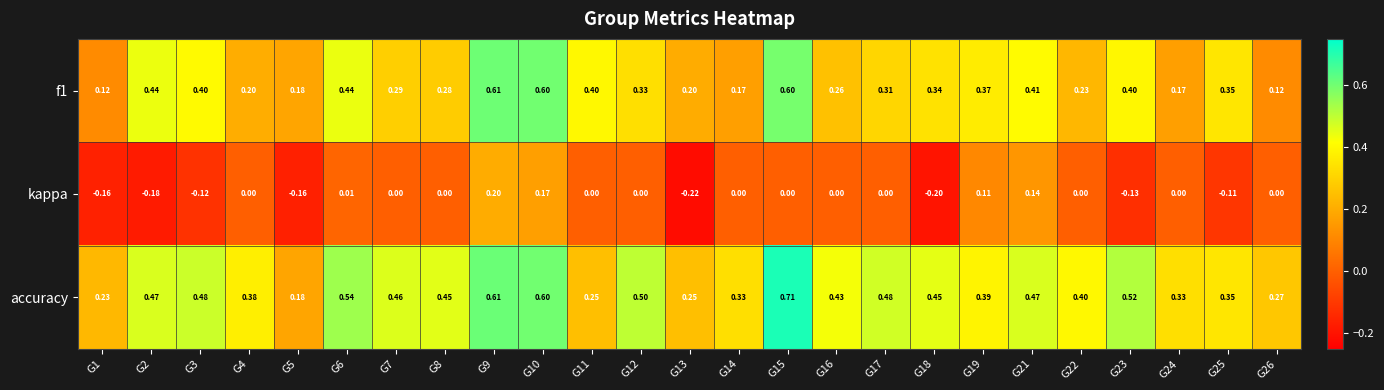

Is the value of kappa at G4 greater than the value of accuracy at G25?

No